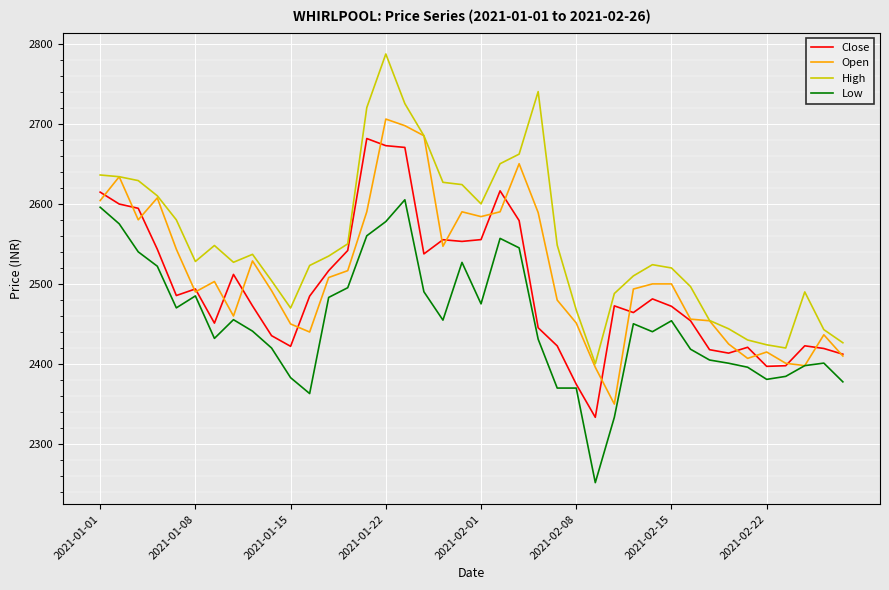

Which series has the largest total across all categories?

High